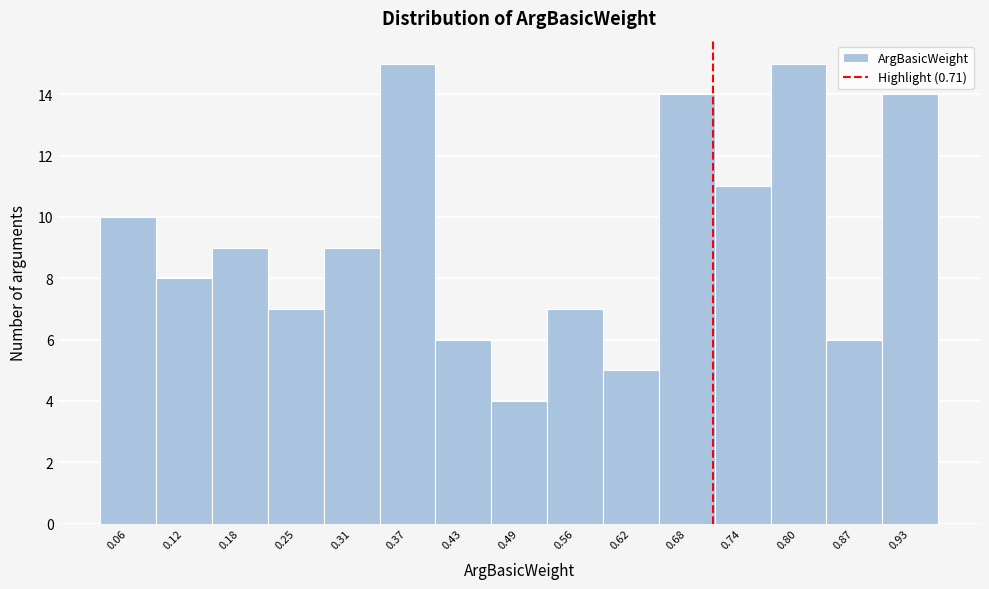

Reading left to right, transcribe this chart: for each bar, give the range it covers on the x-axis and its height. Neither the bar edges nor the heights are printed on the chart, so give them approximately, as read against the axes.

0.030 to 0.092: 10
0.092 to 0.154: 8
0.154 to 0.216: 9
0.216 to 0.278: 7
0.278 to 0.340: 9
0.340 to 0.402: 15
0.402 to 0.464: 6
0.464 to 0.526: 4
0.526 to 0.588: 7
0.588 to 0.650: 5
0.650 to 0.712: 14
0.712 to 0.774: 11
0.774 to 0.836: 15
0.836 to 0.898: 6
0.898 to 0.960: 14